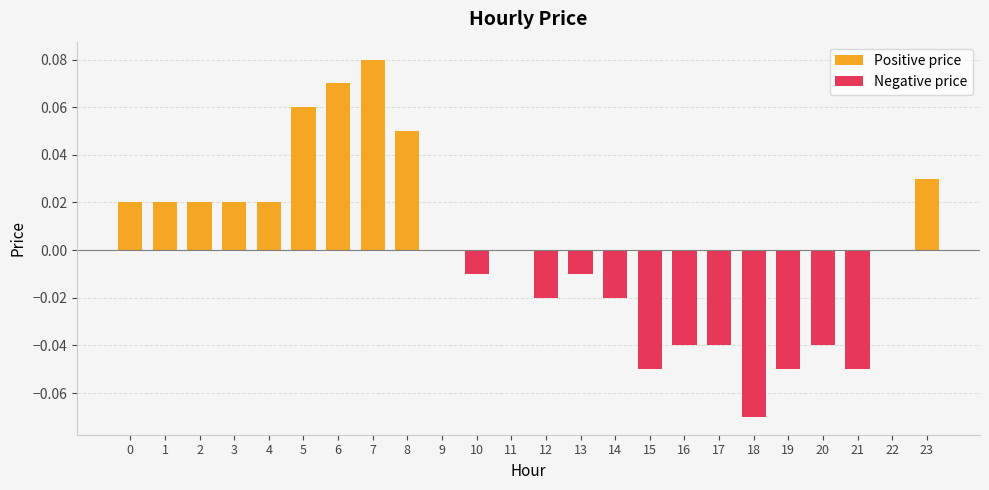

What is the value of the Positive price bar at the 6th from the left?

0.1